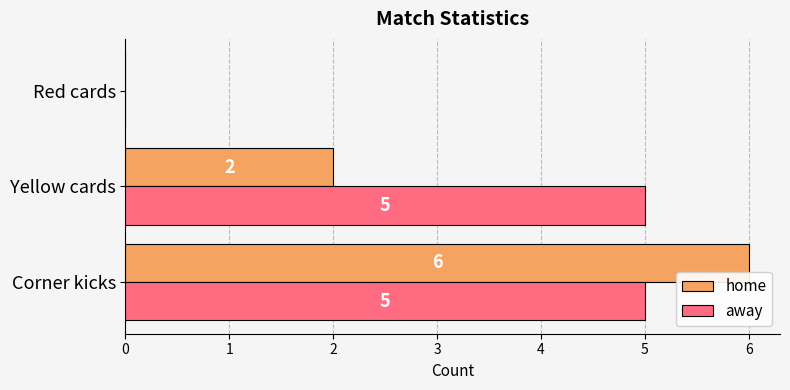

Between Yellow cards and Red cards, which series saw the biggest shift?

away